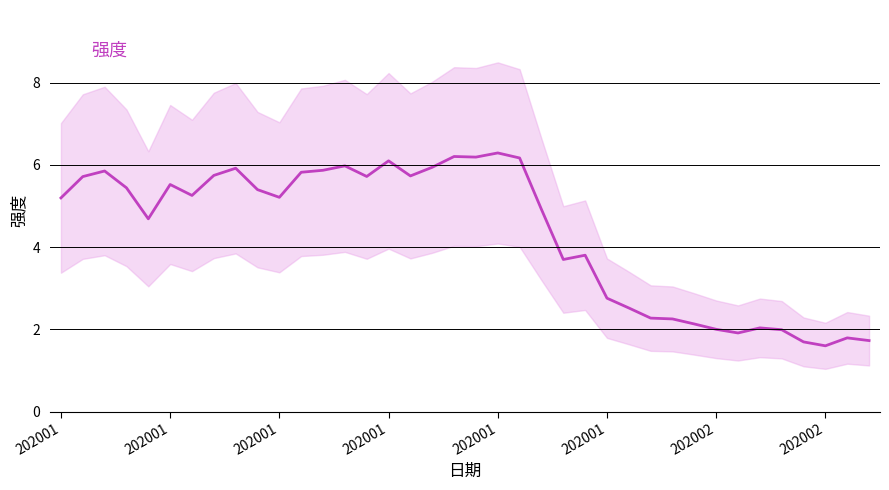

How many interior local valleys (lower than both neighbors) does the data have?

9